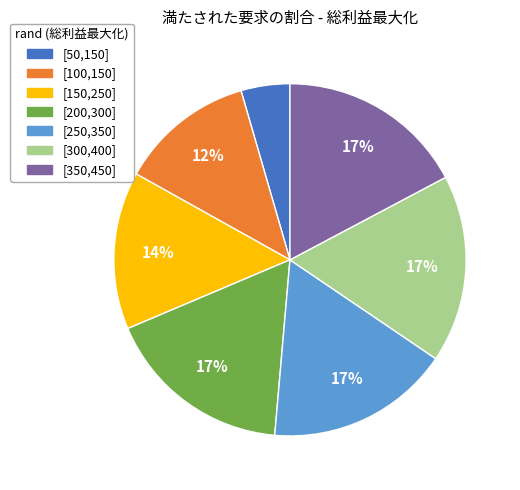

To the nearest percent, what is the difference between the [300,400] and [100,150] slice percentages?

5%